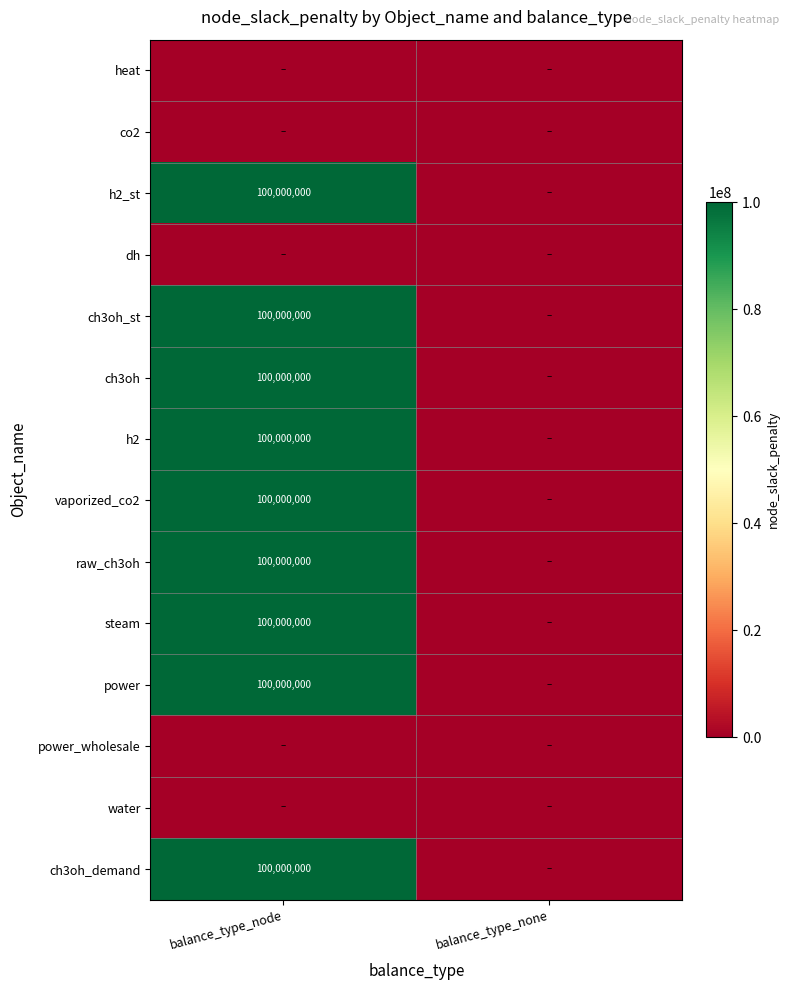

Is it true that steam equals 62492086 at balance_type_node?

False